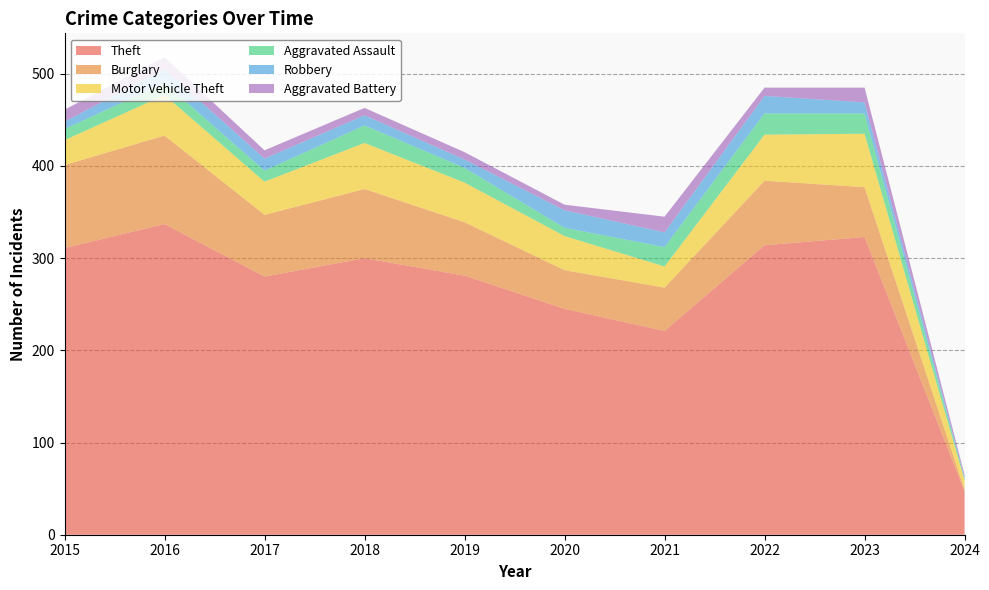

Reading left to right, what are all the values shown in this chart?

Theft: 2015=311	2016=337	2017=280	2018=300	2019=281	2020=245	2021=221	2022=314	2023=323	2024=47
Burglary: 2015=90	2016=96	2017=67	2018=75	2019=58	2020=42	2021=47	2022=70	2023=54	2024=2
Motor Vehicle Theft: 2015=27	2016=44	2017=36	2018=50	2019=43	2020=37	2021=23	2022=50	2023=58	2024=10
Aggravated Assault: 2015=12	2016=13	2017=12	2018=19	2019=16	2020=9	2021=21	2022=23	2023=22	2024=2
Robbery: 2015=8	2016=15	2017=13	2018=11	2019=9	2020=19	2021=16	2022=19	2023=12	2024=1
Aggravated Battery: 2015=13	2016=13	2017=9	2018=8	2019=8	2020=6	2021=17	2022=9	2023=16	2024=3